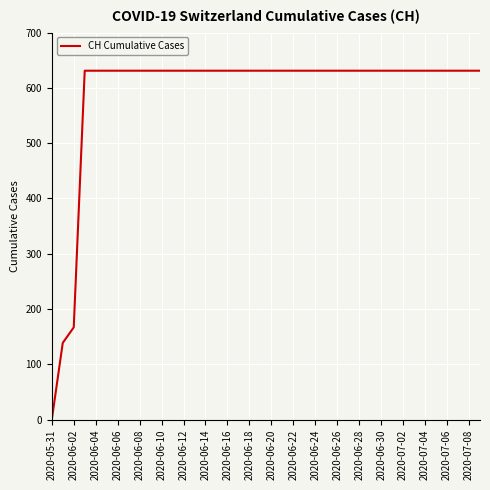

What is the maximum value shown in the chart?

631